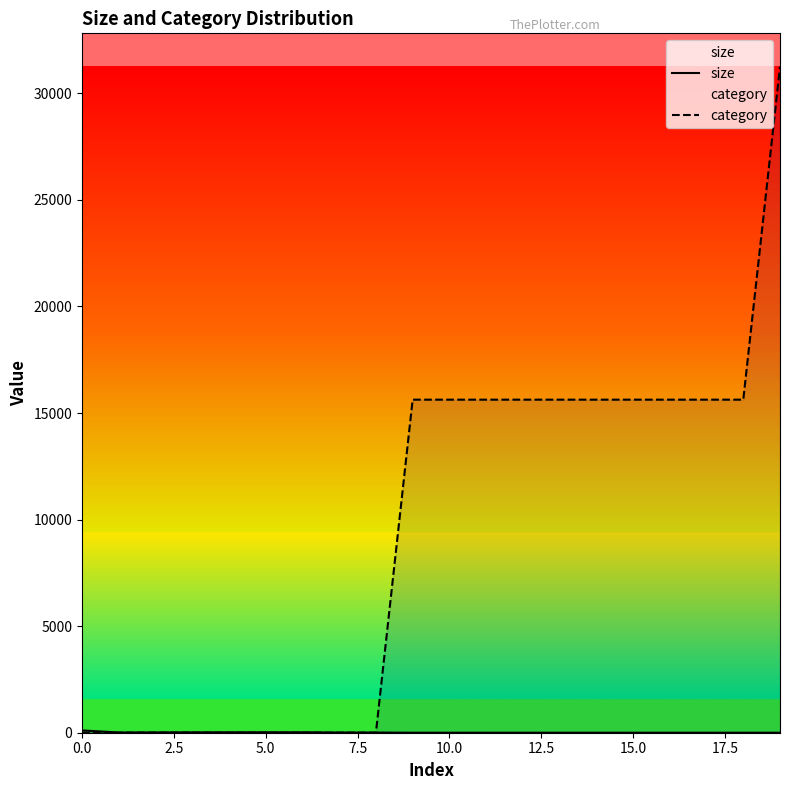

At which category does the chart reach its peak across all series?

19